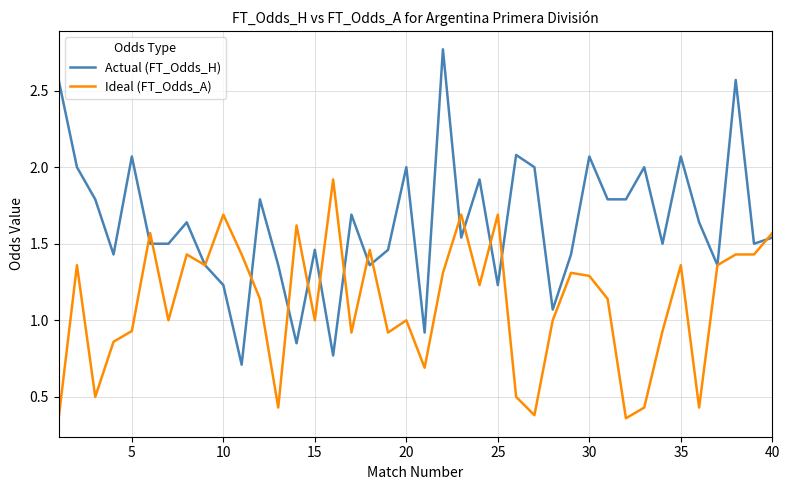

Which series has the largest total across all categories?

Actual (FT_Odds_H)